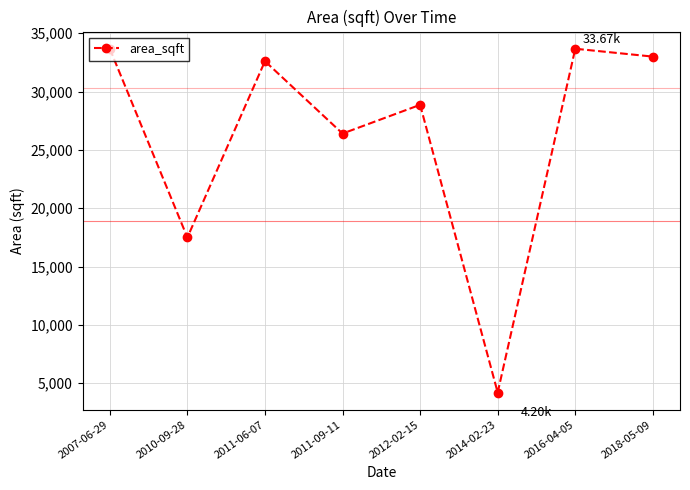

What is the change in value from 2012-02-15 to 2016-04-05?

+4808